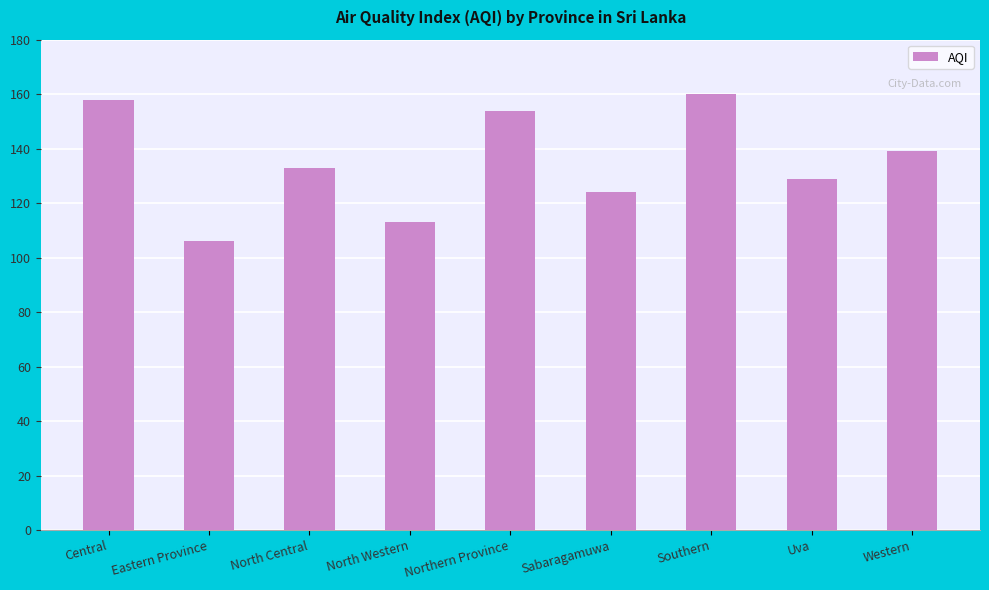

What position from the right is Uva?

2